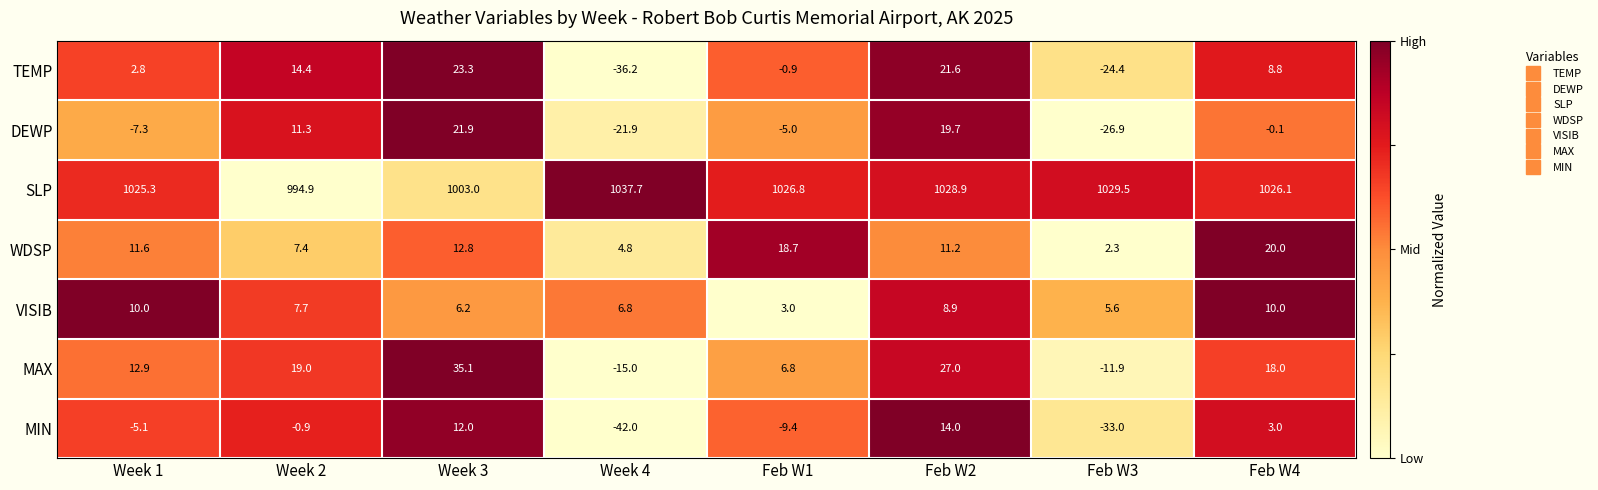

Which category has the highest value across all series?

Week 4